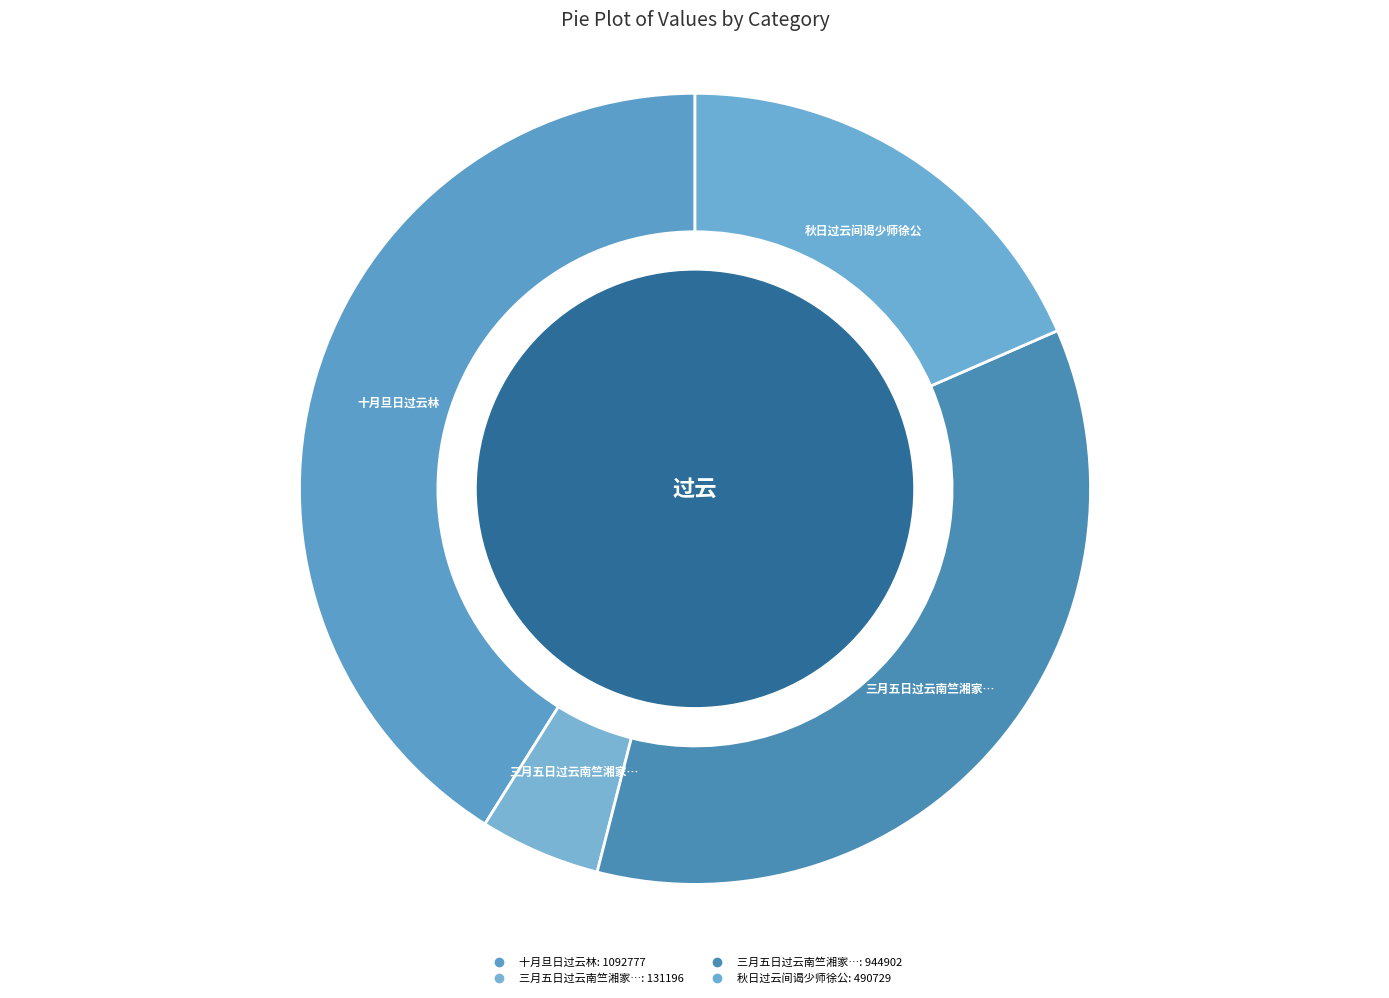

How many segments does this pie chart have?

4